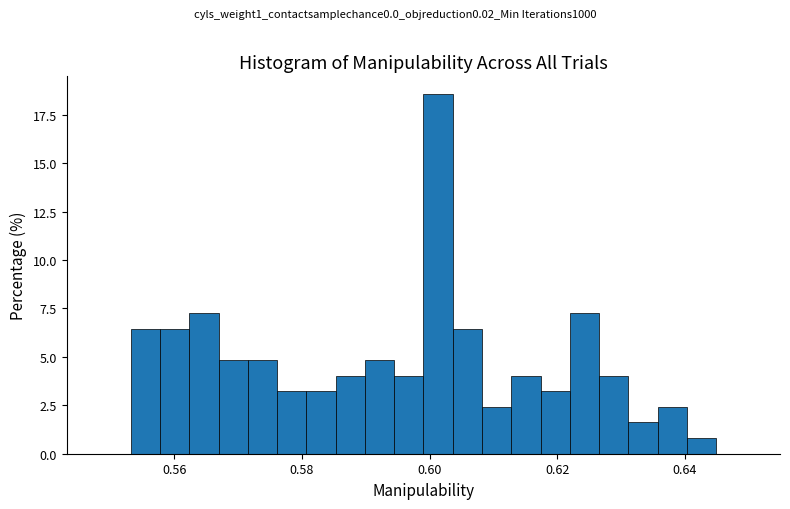

Around what value on the x-axis is the tallest bar? Give the approximate position of its centre, as read against the axis.

0.602